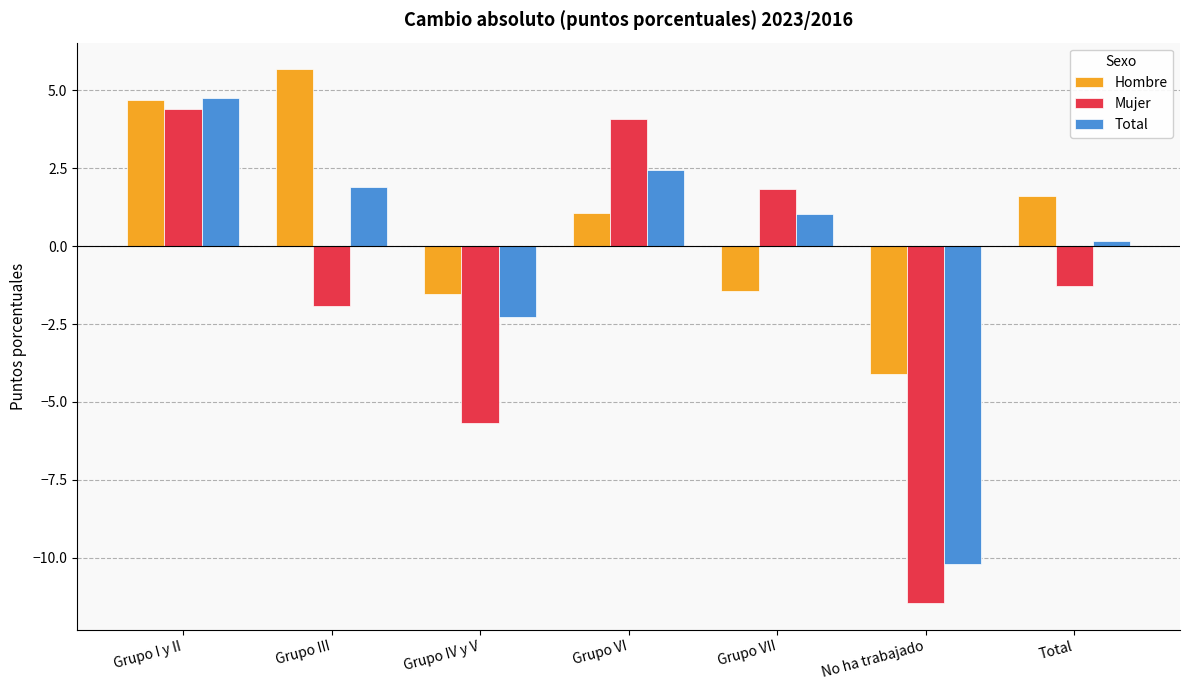

Are the bars grouped side by side (vs. stacked)?

Yes